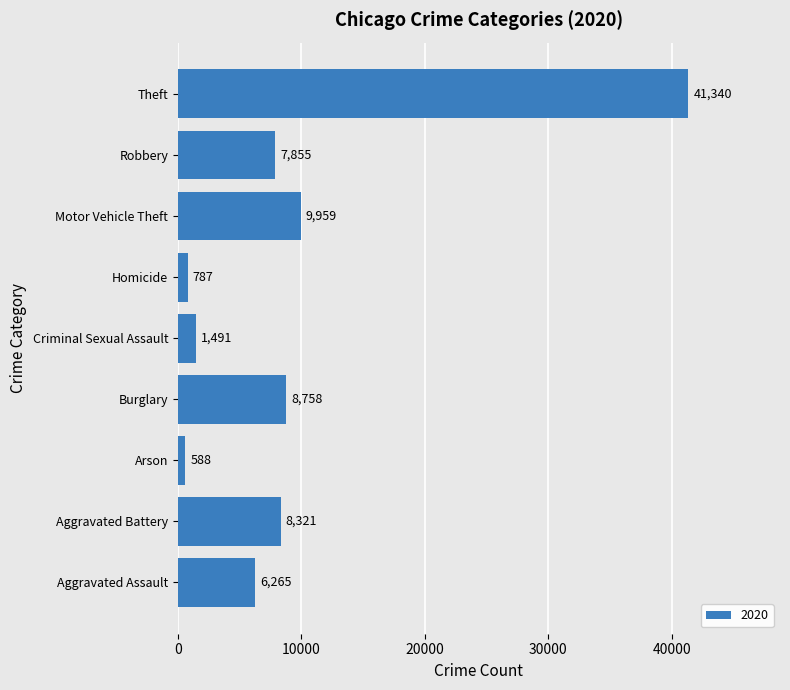

How many series are shown in this chart?

1